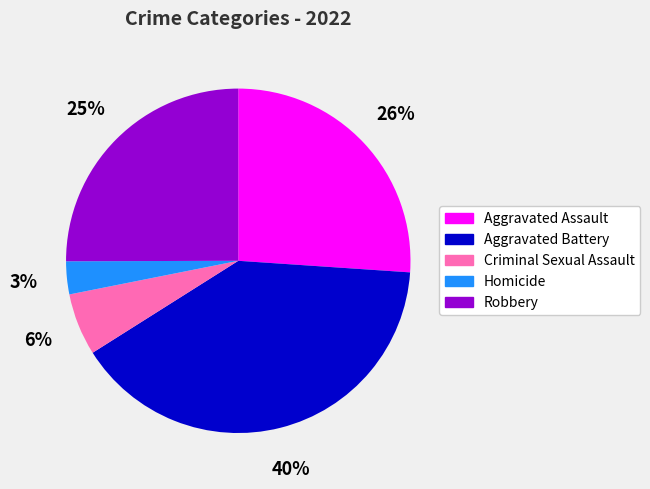

Rank the categories by value from highest to lowest.

Aggravated Battery, Aggravated Assault, Robbery, Criminal Sexual Assault, Homicide